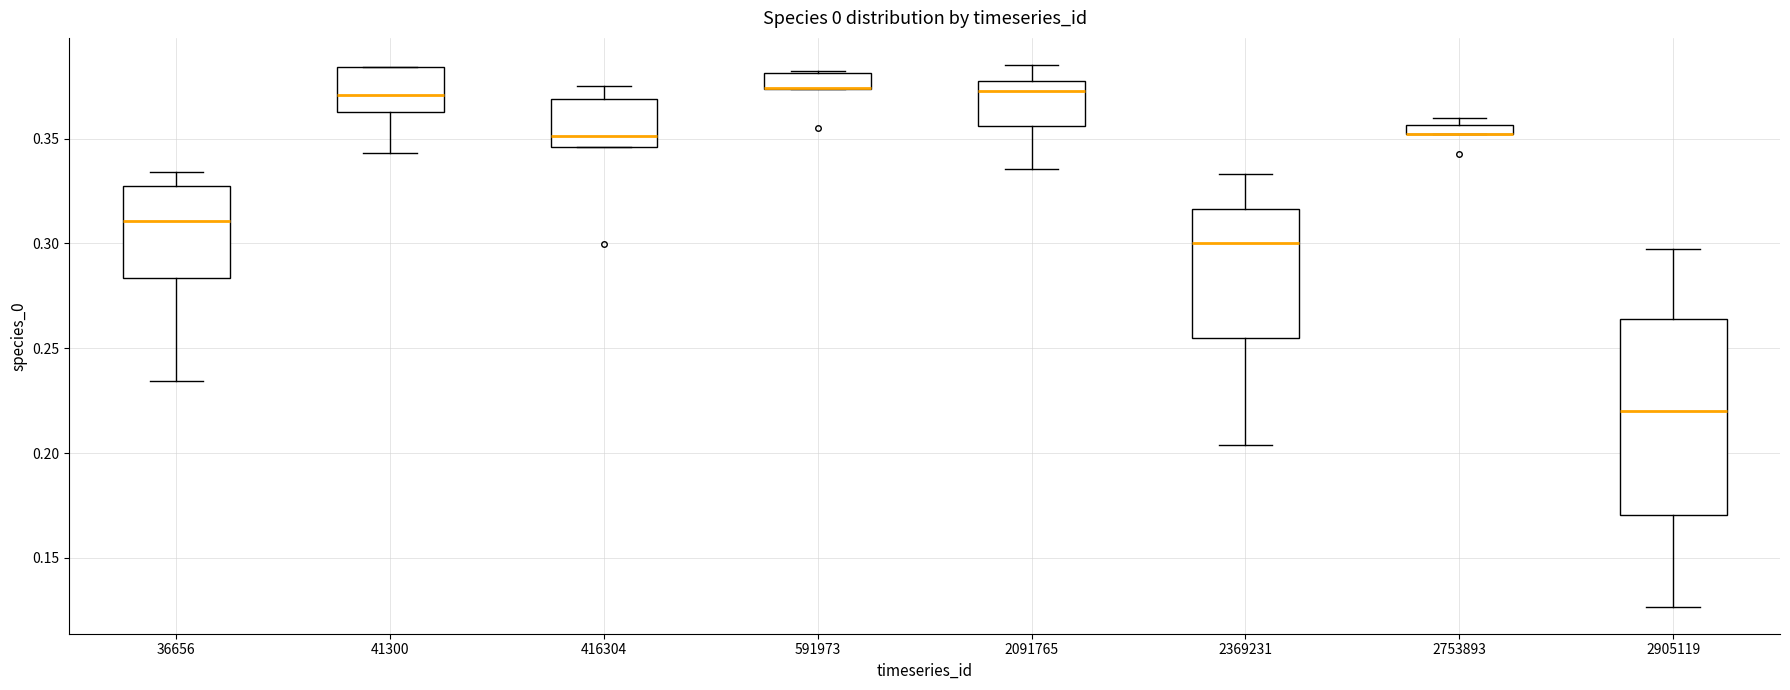

Where is the lower edge of the box at x = 2753893 on the y-axis? The values are not printed on the chart, so give them approximately, as read against the axis.

0.350